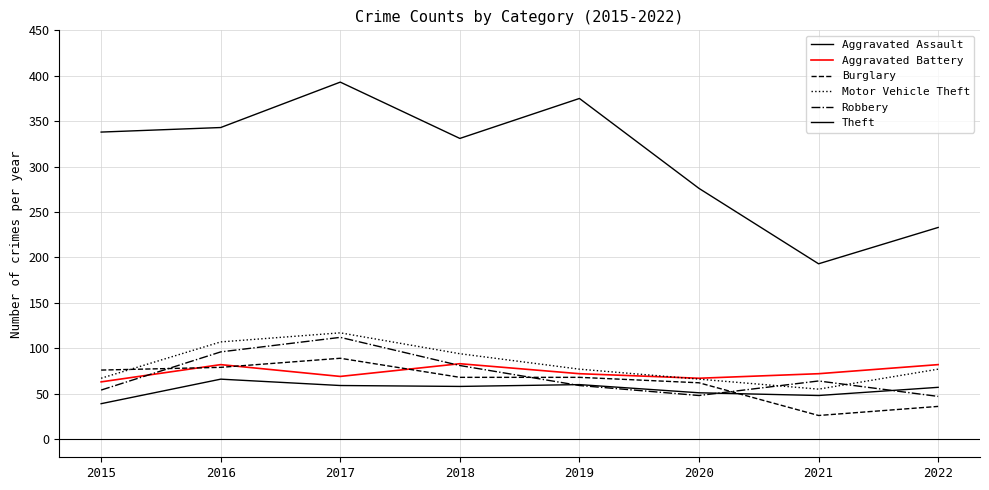

What is the value of the Motor Vehicle Theft point at the 1st from the left?

67